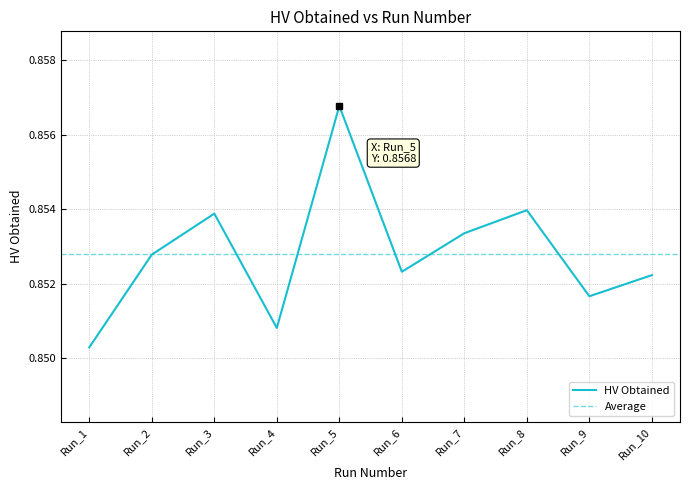

What is the value of the 9th point from the left?

0.9